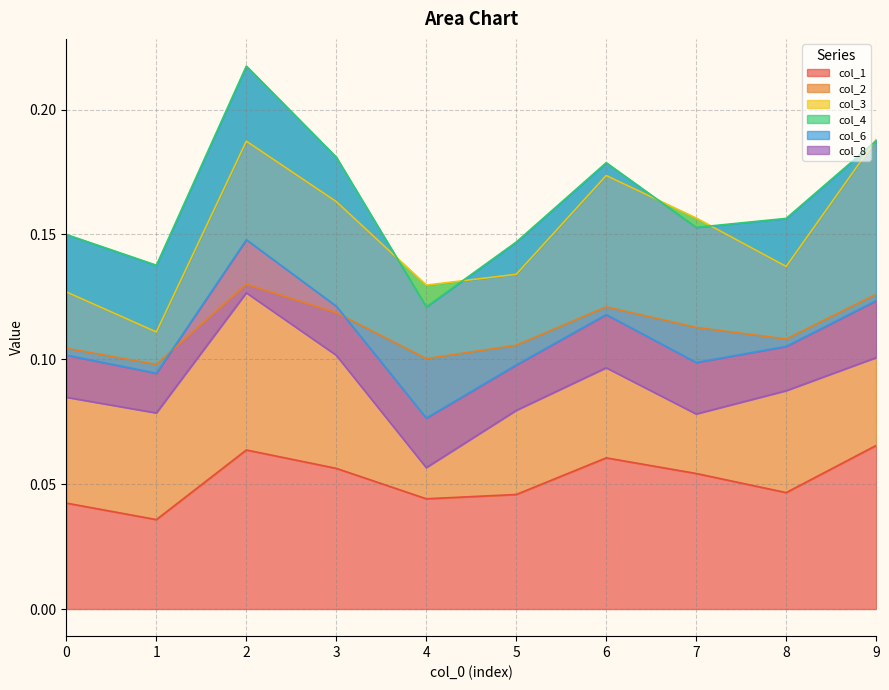

Is it true that col_1 equals 0.0 at 2?

False